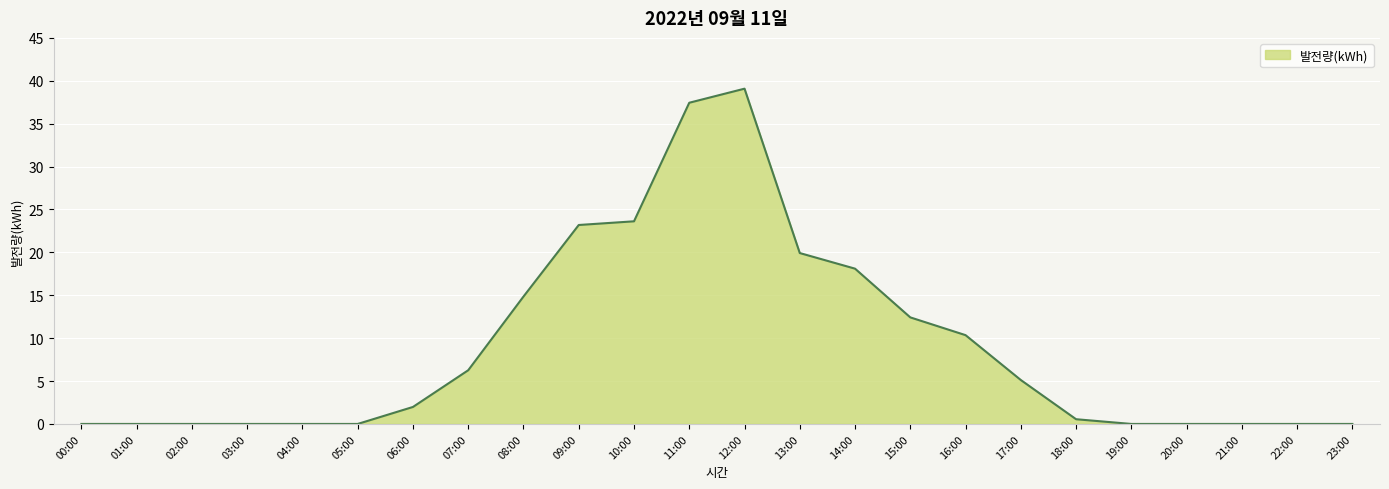

What is the change in value from 04:00 to 13:00?

+19.9